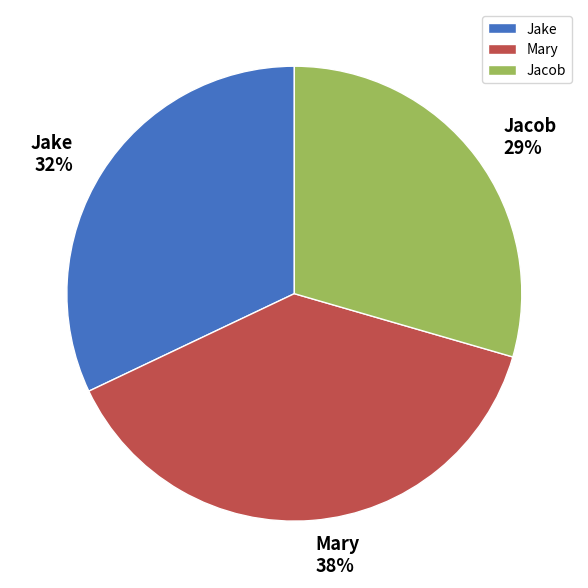

What percentage is the Mary slice, to the nearest percent?

38%